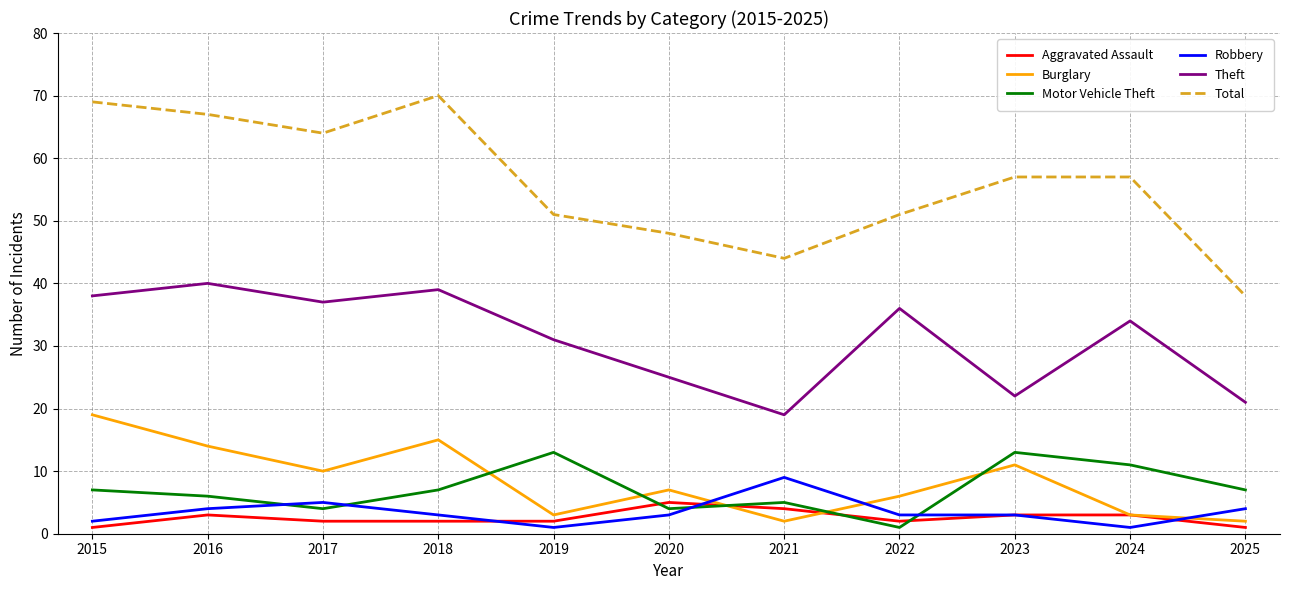

Does the chart display data point markers on the line(s)?

No